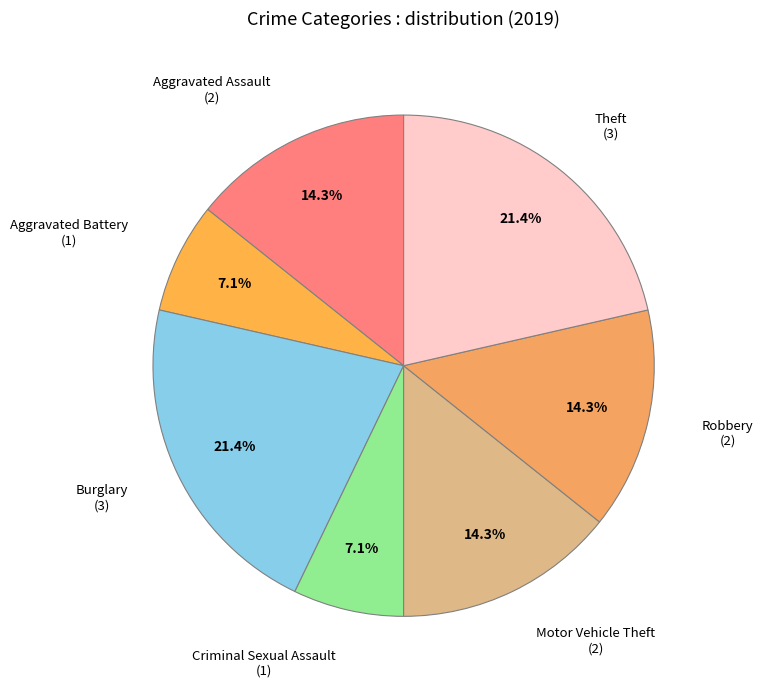

To the nearest percent, what is the difference between the Aggravated Assault and Theft slice percentages?

7%